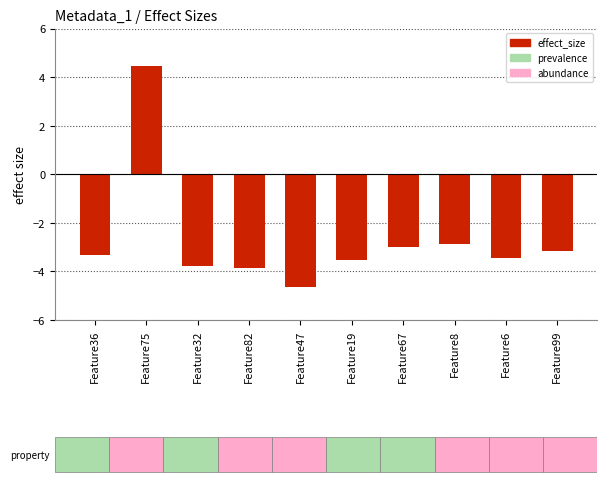

How many series are shown in this chart?

1